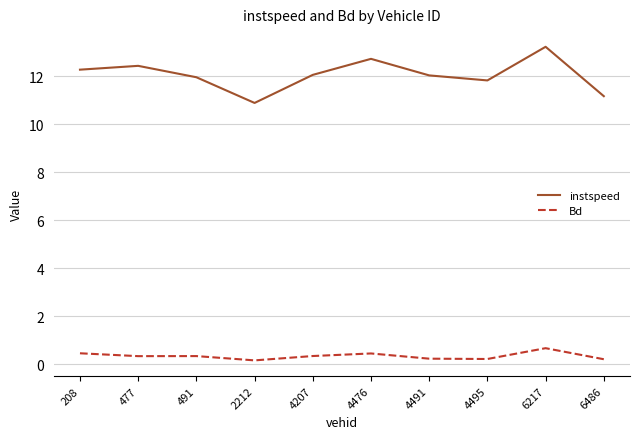

True or false: instspeed has a value of 17.2 at 4476.

False